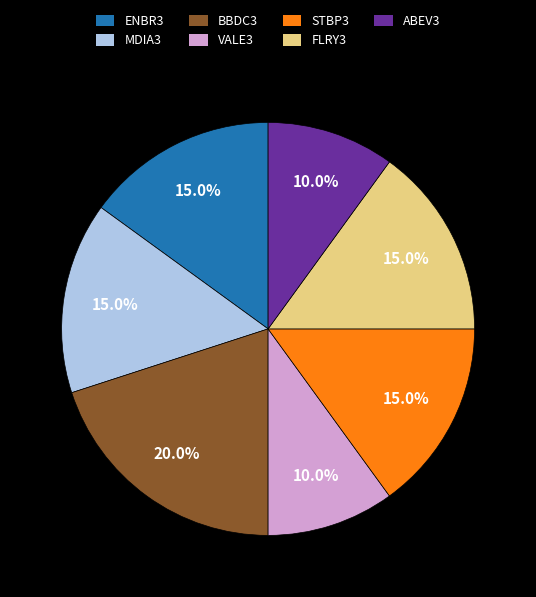

How many slices are in this pie chart?

7